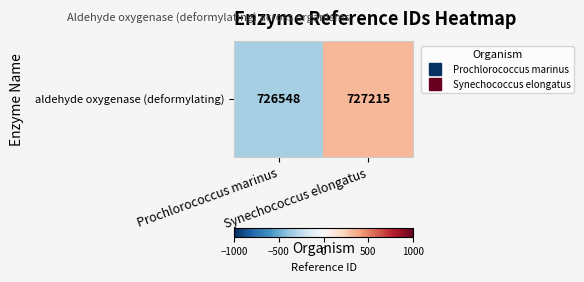

Where does the data first go above 333?

Synechococcus elongatus